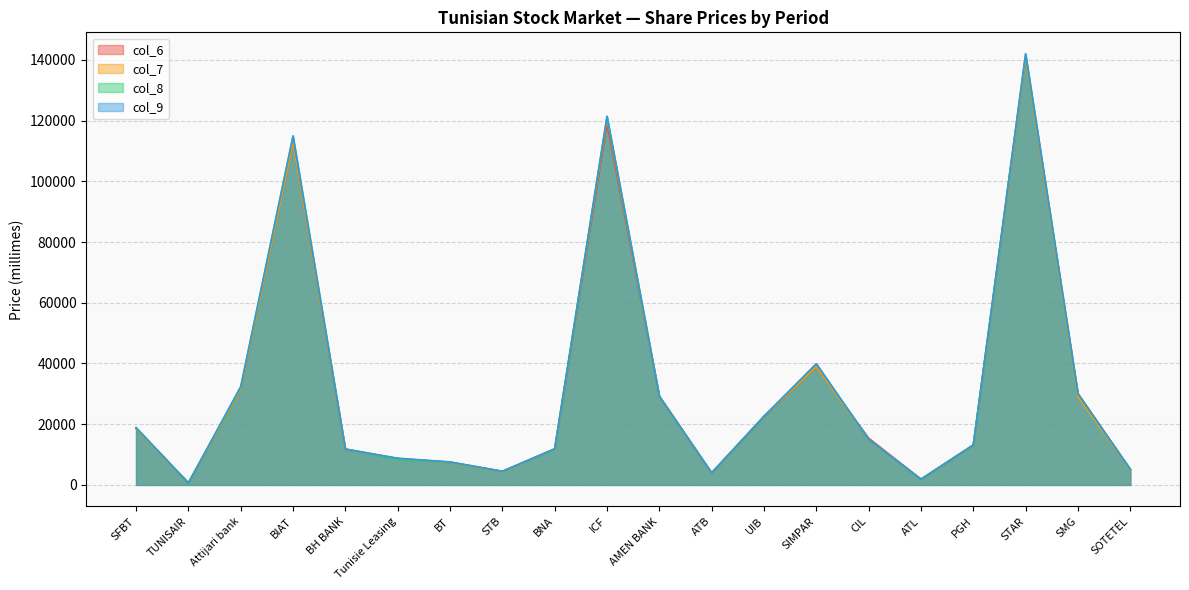

Reading right to left, transcribe all the data shown in this chart.

col_6: 5100	30100	141000	13160	1890	15400	38900	22490	3900	29220	119000	11880	4450	7430	8700	11700	112800	31500	630	18540
col_7: 5000	29000	140900	13150	1880	15050	38900	22600	3900	29200	120900	11870	4400	7430	8700	11800	112800	31500	630	18550
col_8: 5150	30000	142000	13150	1840	14950	39890	22600	4000	29210	121300	11800	4480	7500	8450	11800	114950	32000	640	18750
col_9: 5150	30000	142000	13150	1880	15050	39890	22600	4000	29210	121490	11880	4500	7590	8790	11830	114950	32440	640	18910